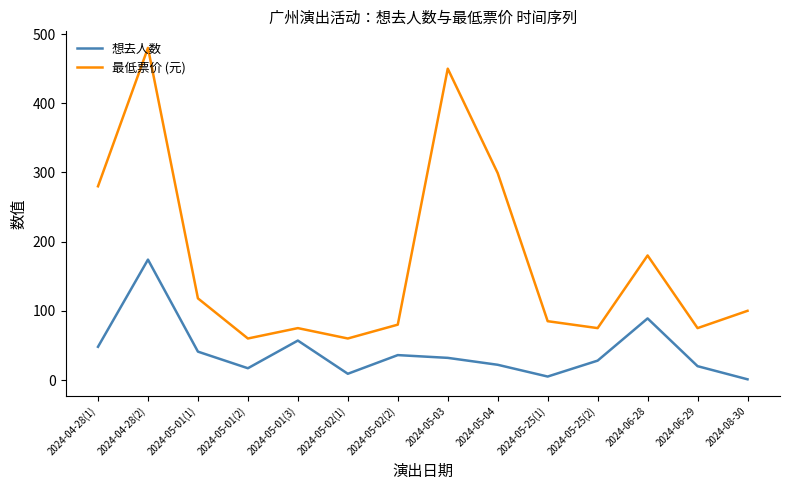

Where does the 最低票价 (元) series first go above 100?

2024-04-28(1)